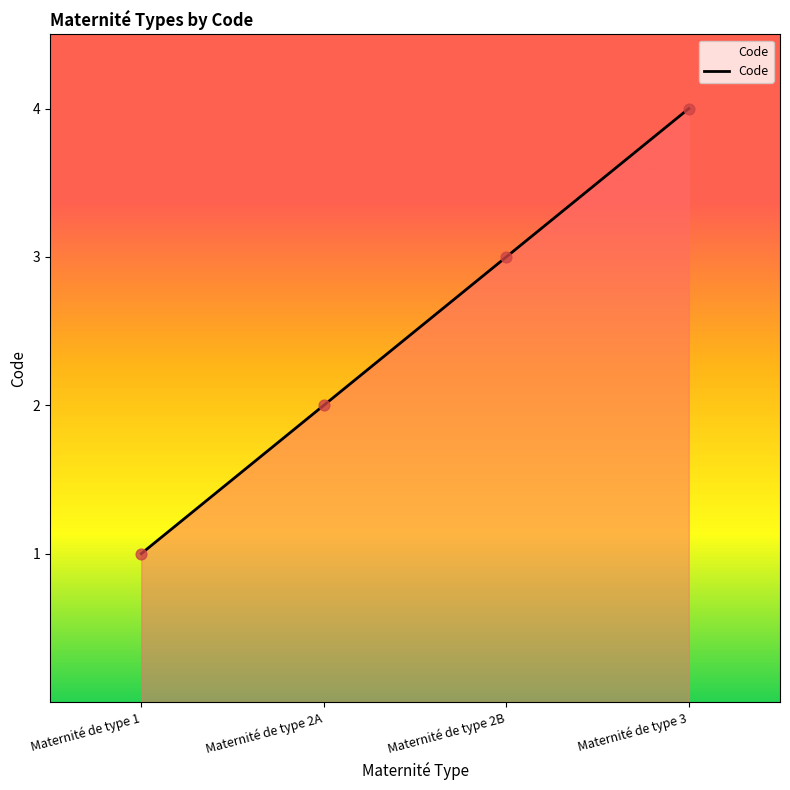

What is the ratio of the value at Maternité de type 3 to the value at Maternité de type 2B?

1.3